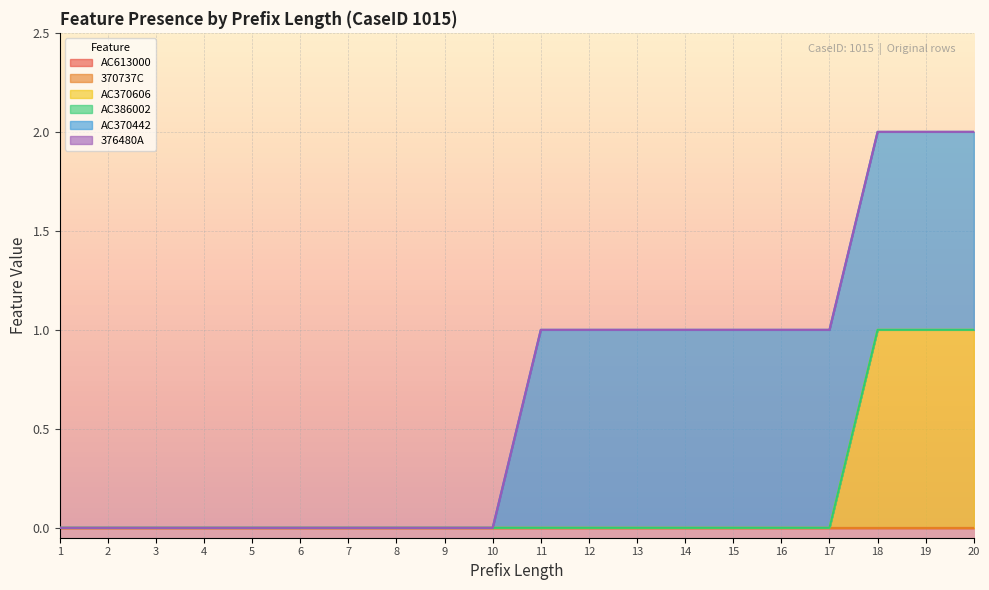

True or false: AC370606 has more than 1 points higher than both neighbors.

False